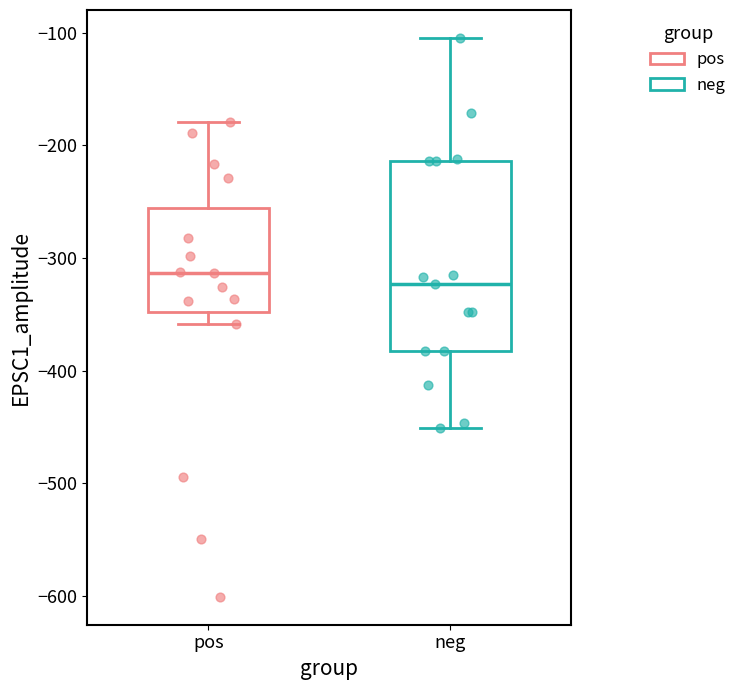

Comparing the boxes themselves (not the whiskers), which one is the tallest?

neg